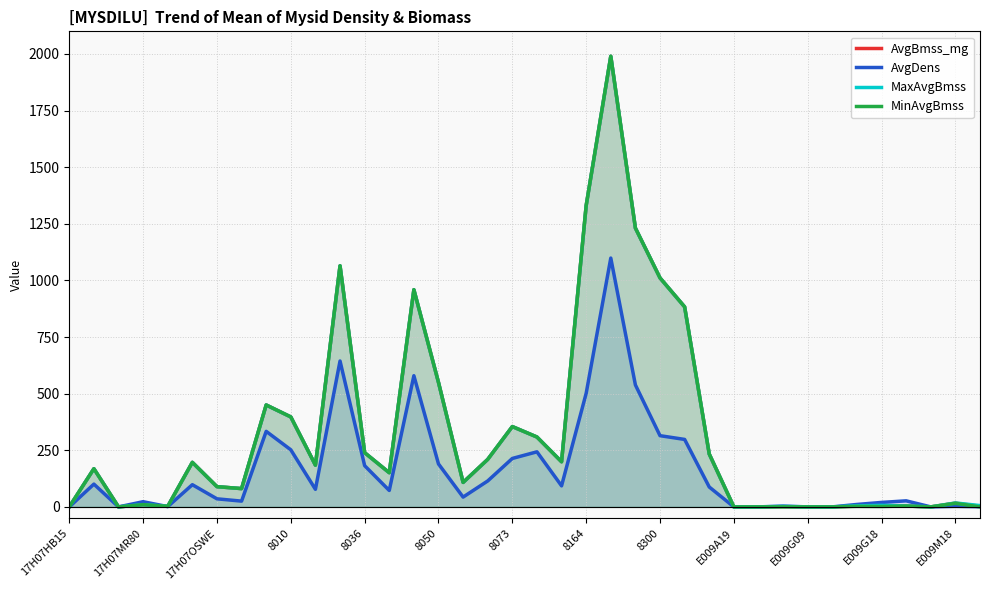

At which category is the sum across all series the highest?

22